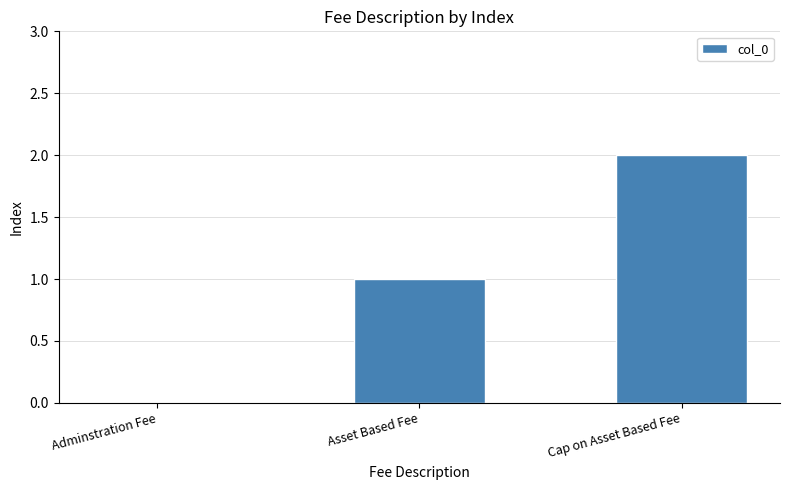

What is the sum of the values at Cap on Asset Based Fee and Asset Based Fee?

3